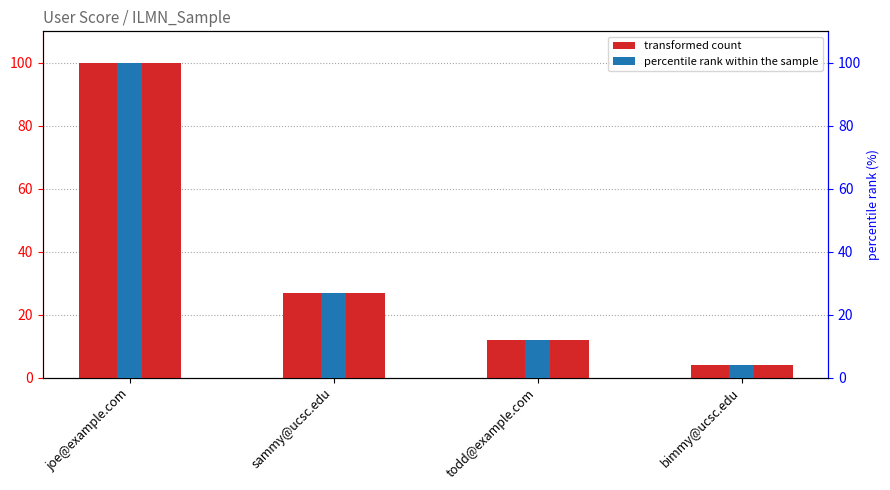

What is the difference between the maximum and minimum values in the transformed count series?

96